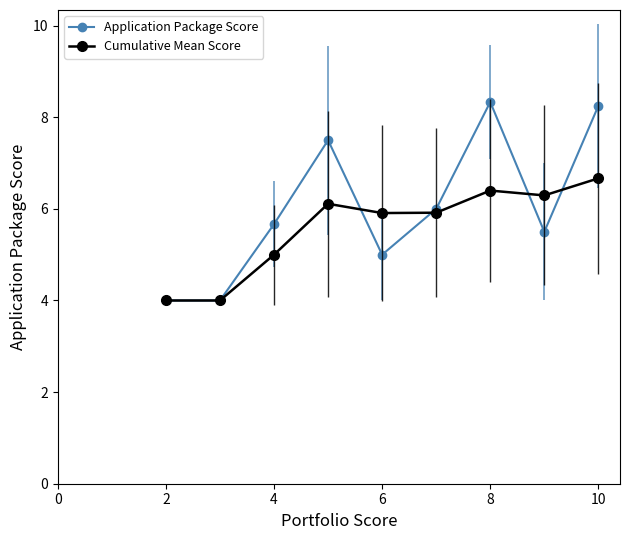

At which label does Application Package Score first exceed 5?

4